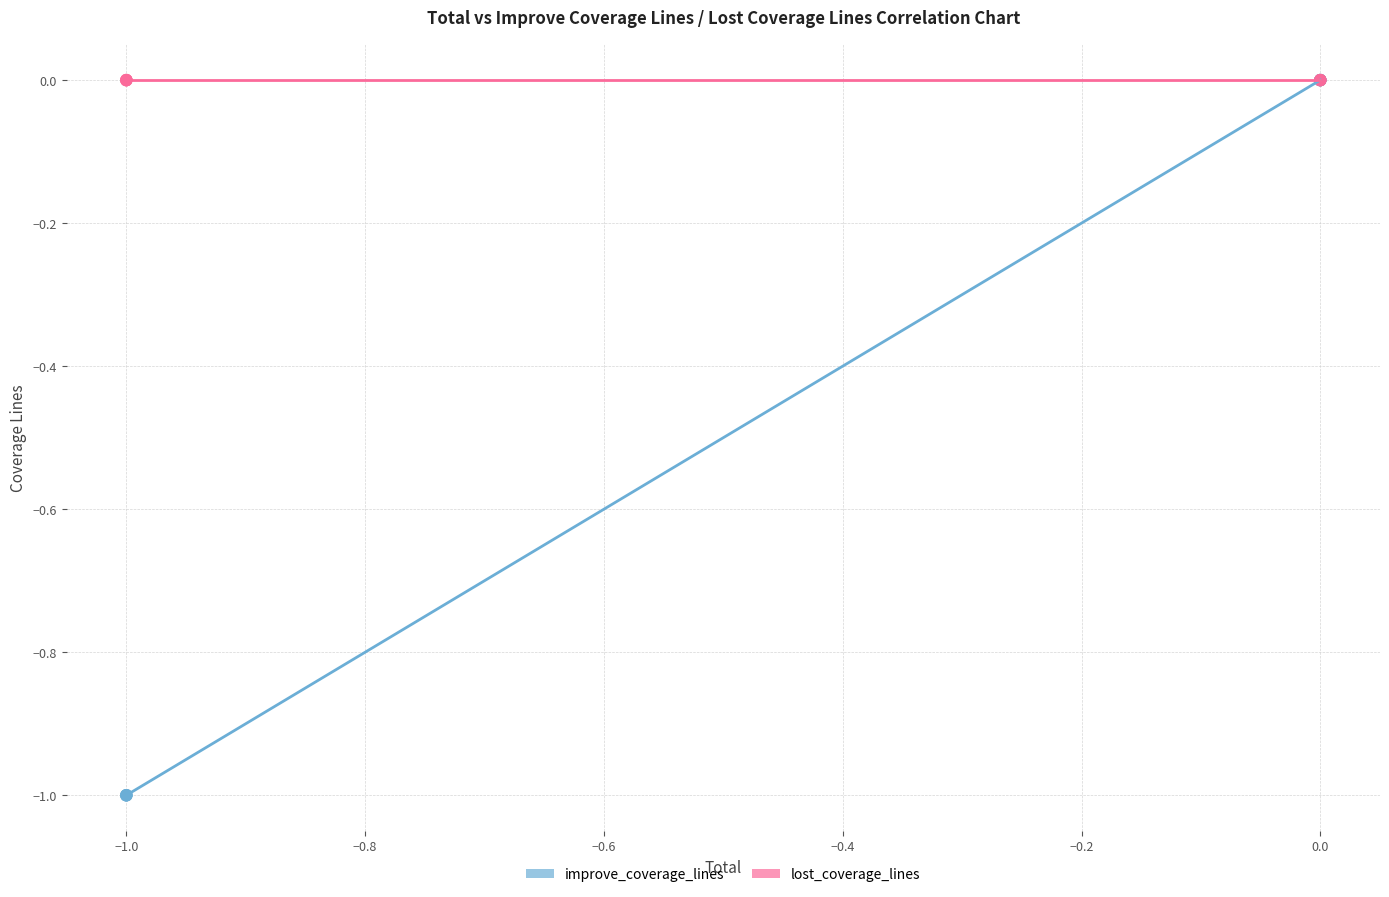

What are all the series names shown in the legend?

improve_coverage_lines, lost_coverage_lines